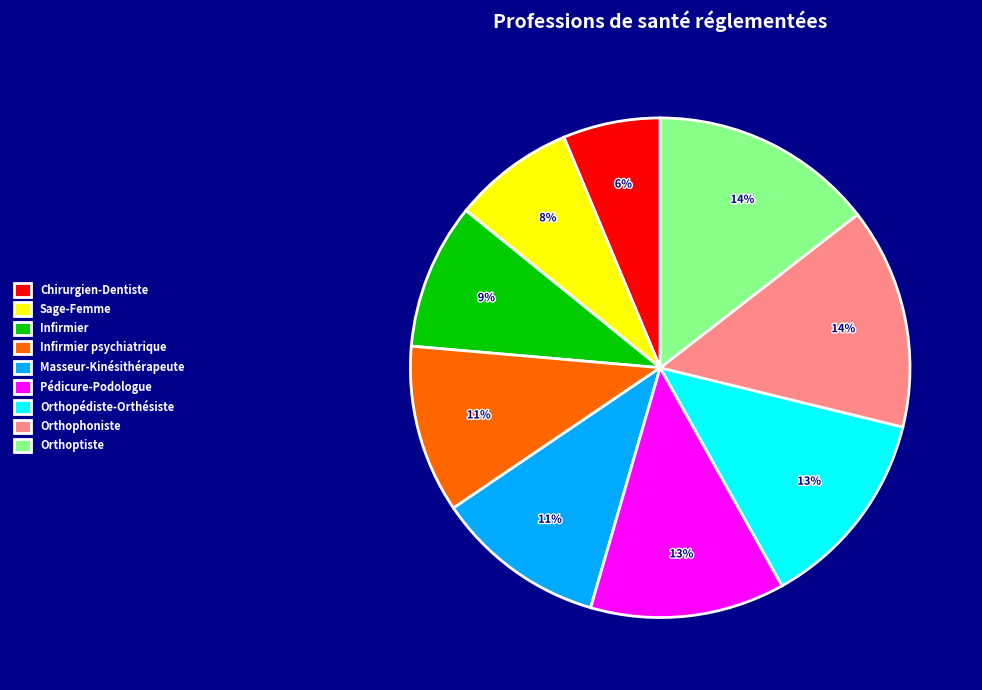

Which slice is the smallest?

Chirurgien-Dentiste